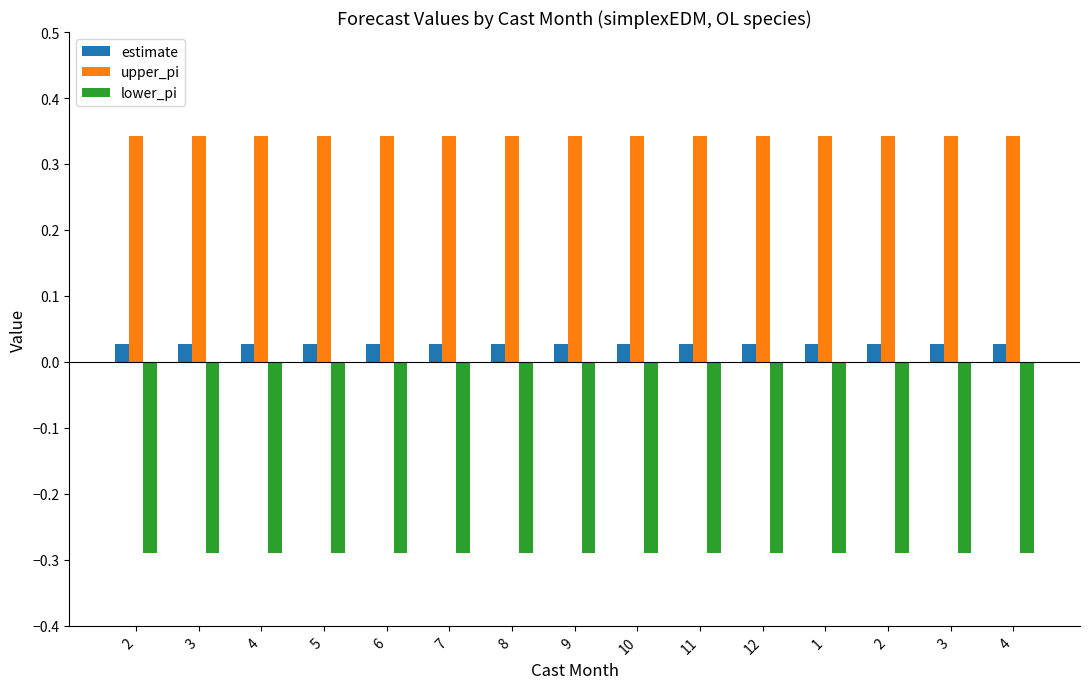

Rank the series at 4 from highest to lowest value.

upper_pi, estimate, lower_pi